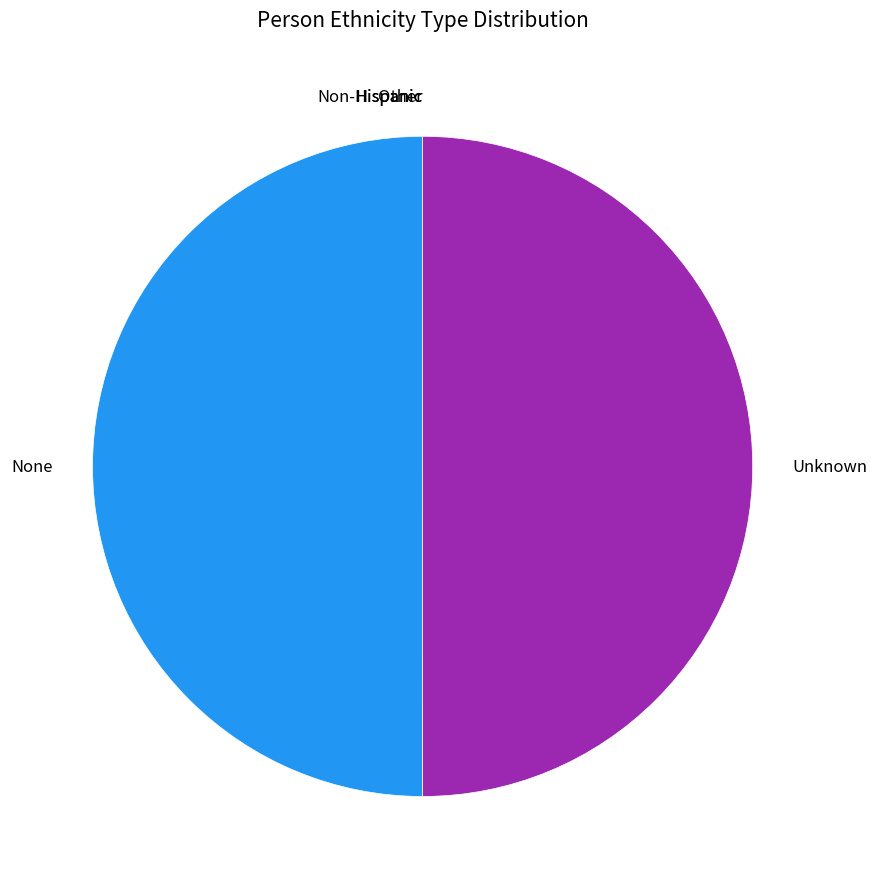

The Unknown slice represents 50% of the pie. True or false?

True